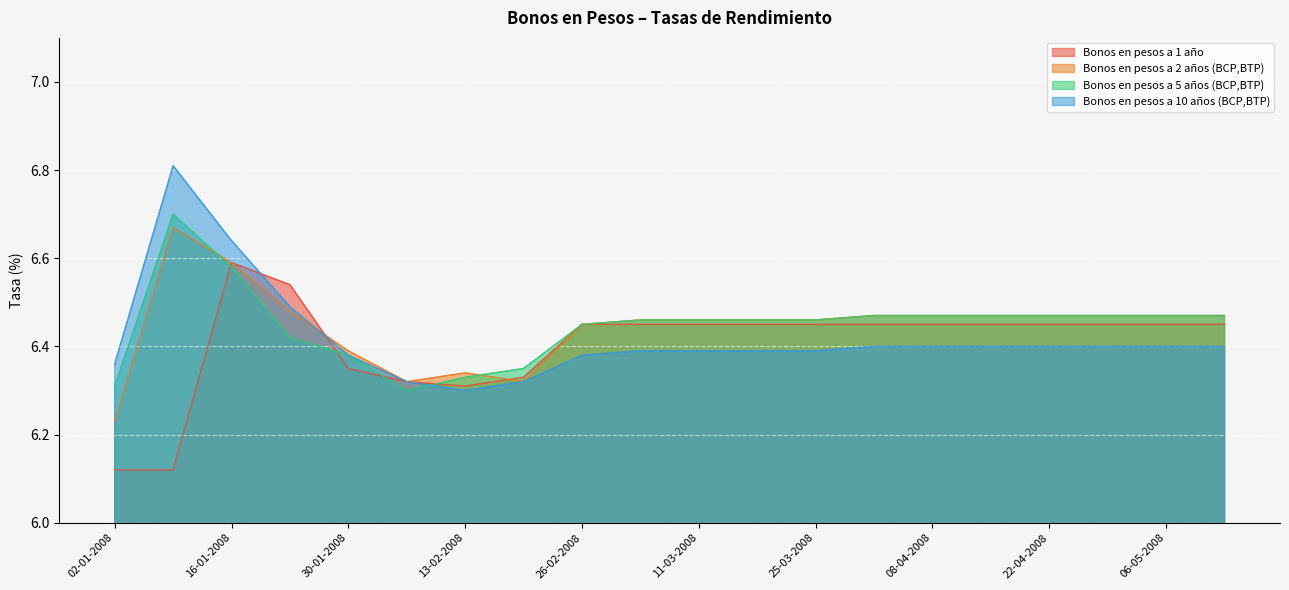

True or false: Bonos en pesos a 10 años (BCP,BTP) has more than 2 interior local peaks.

False